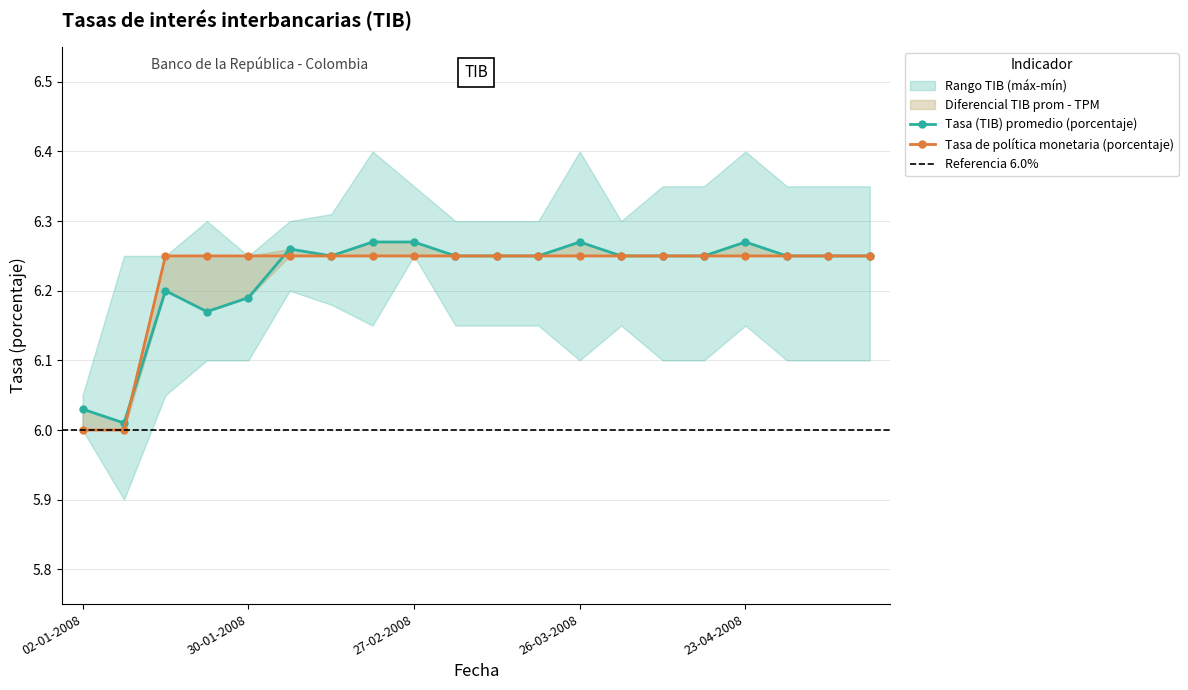

List the series in order of their peak value, lowest first.

Tasa de politica monetaria (porcentaje), Tasa (TIB) promedio (porcentaje)